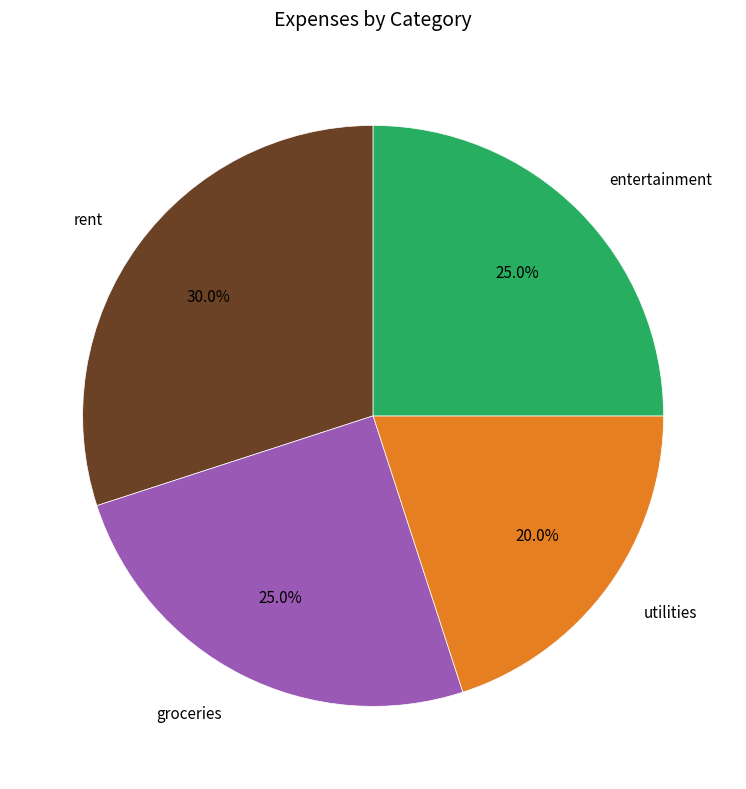

Which category has the biggest portion of the pie?

rent